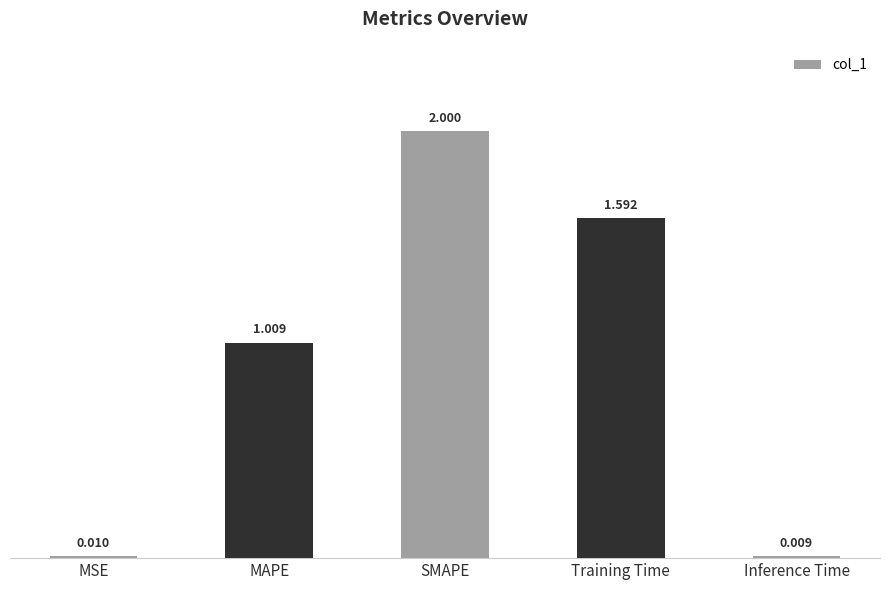

At which category does the chart reach its minimum across all series?

Inference Time